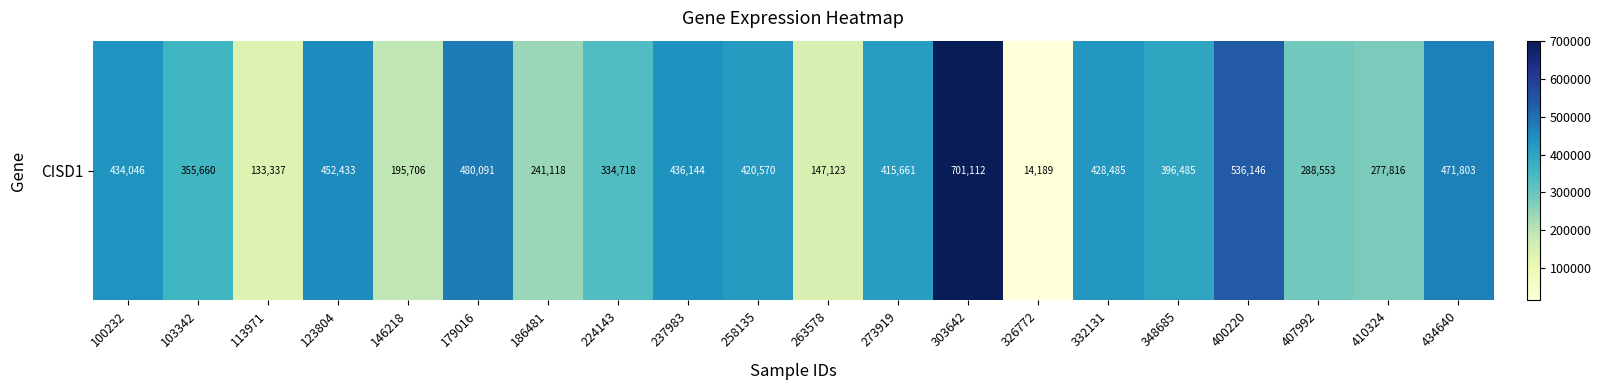

The value at 332131 is 428485. True or false?

True